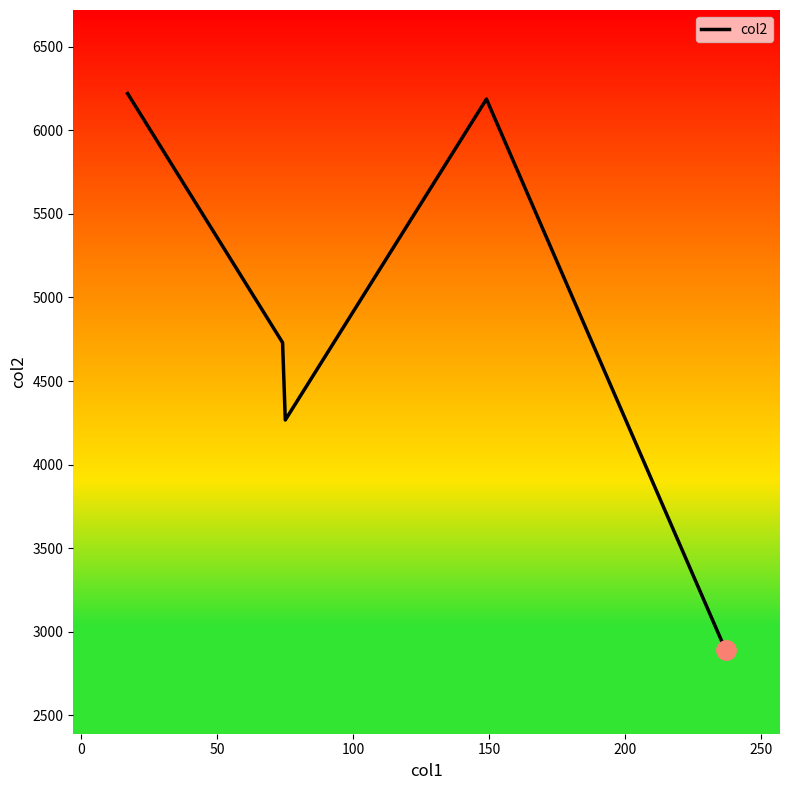

Does the chart display data point markers on the line(s)?

No